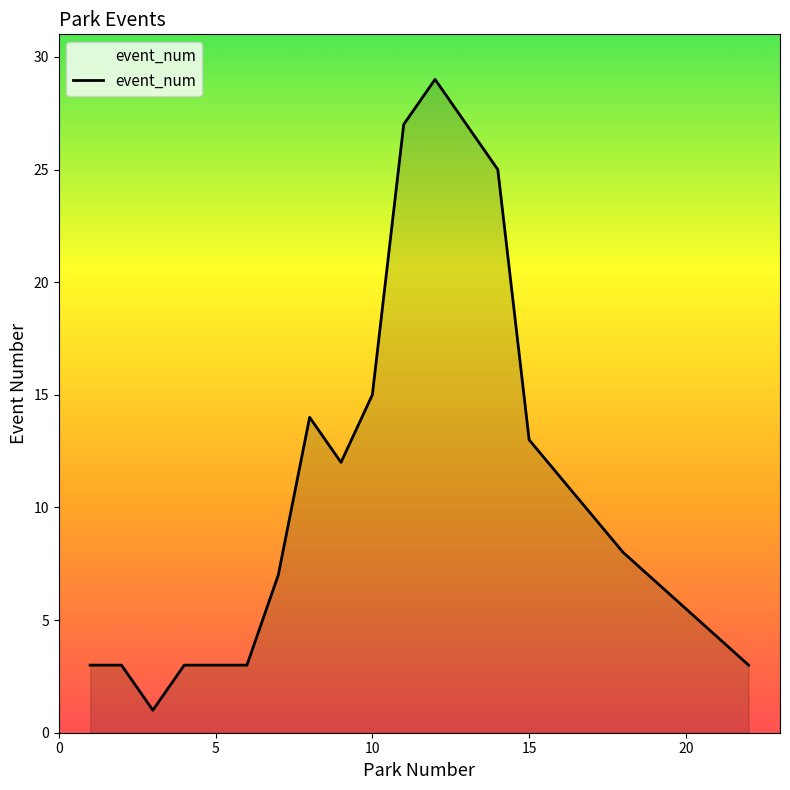

What is the greatest value displayed?

29